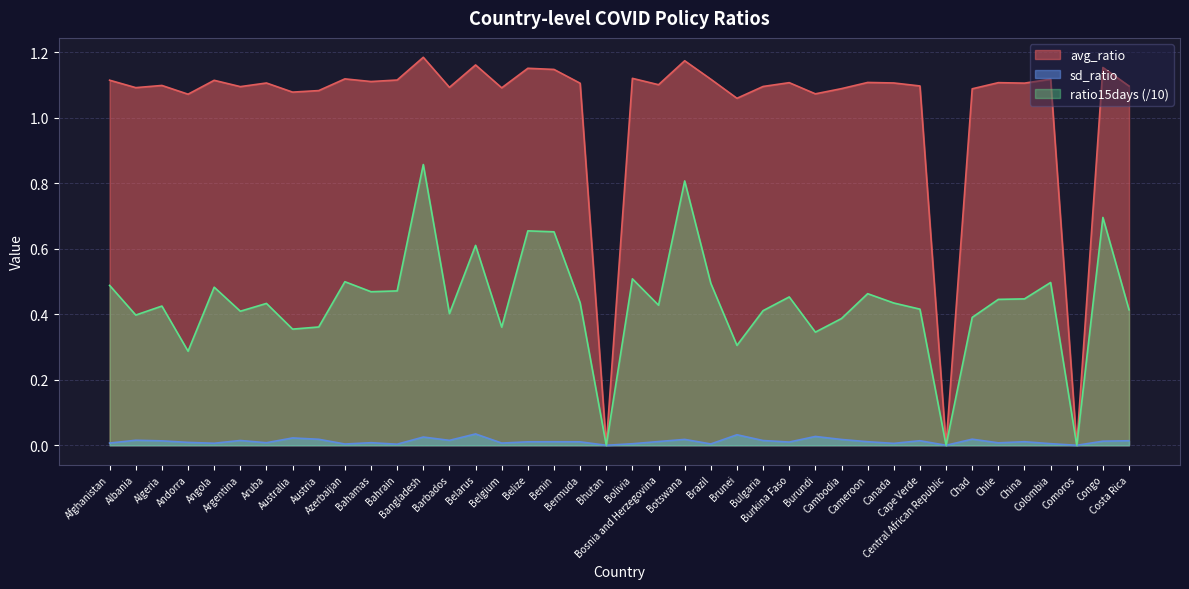

Where does the avg_ratio series first go above 1?

Afghanistan